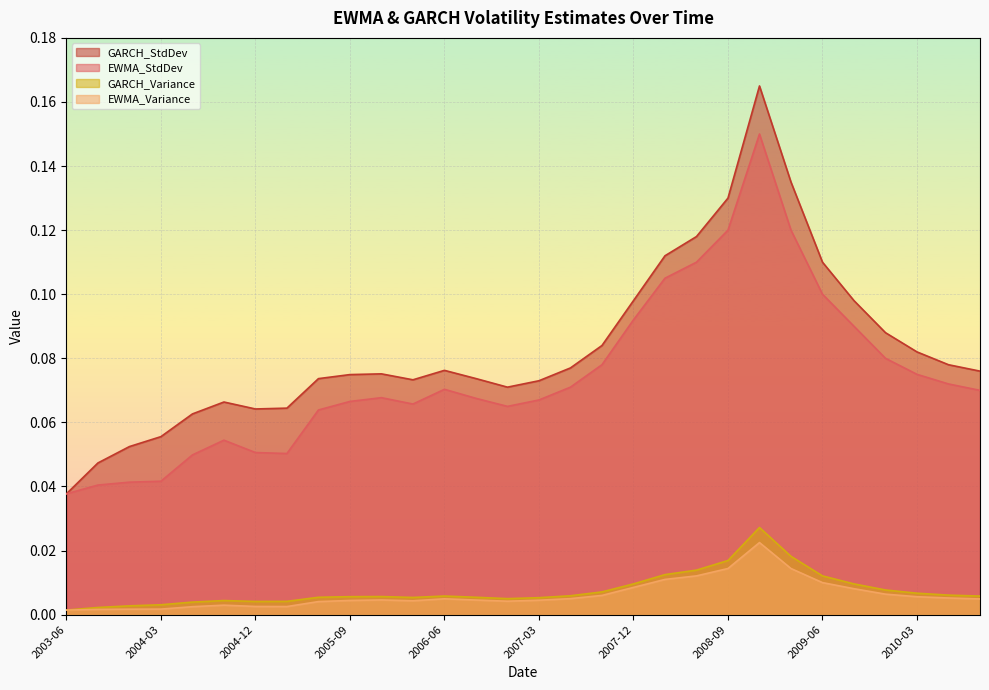

Is the value of GARCH_Variance at 2003-12 greater than the value of EWMA_Variance at 2007-12?

No